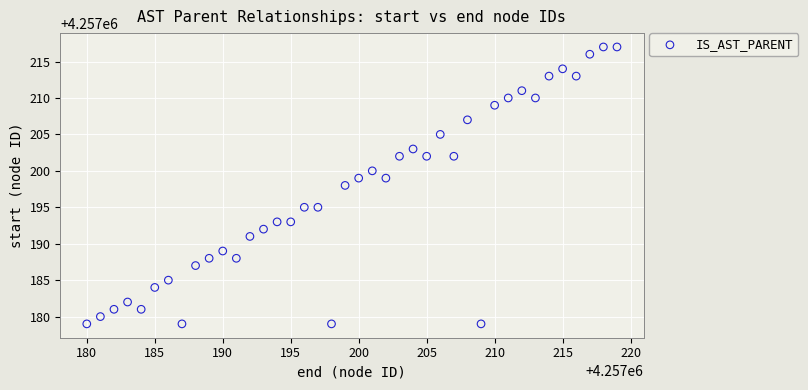

What is the range of Y values (max minus min)?

38